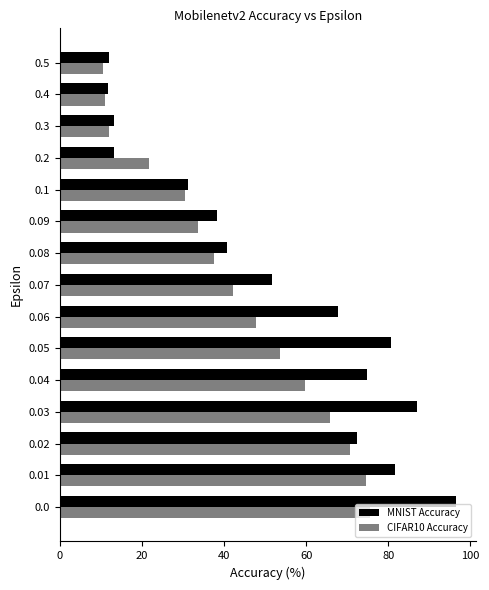

What is the difference between the maximum and minimum values in the MNIST Accuracy series?

84.9